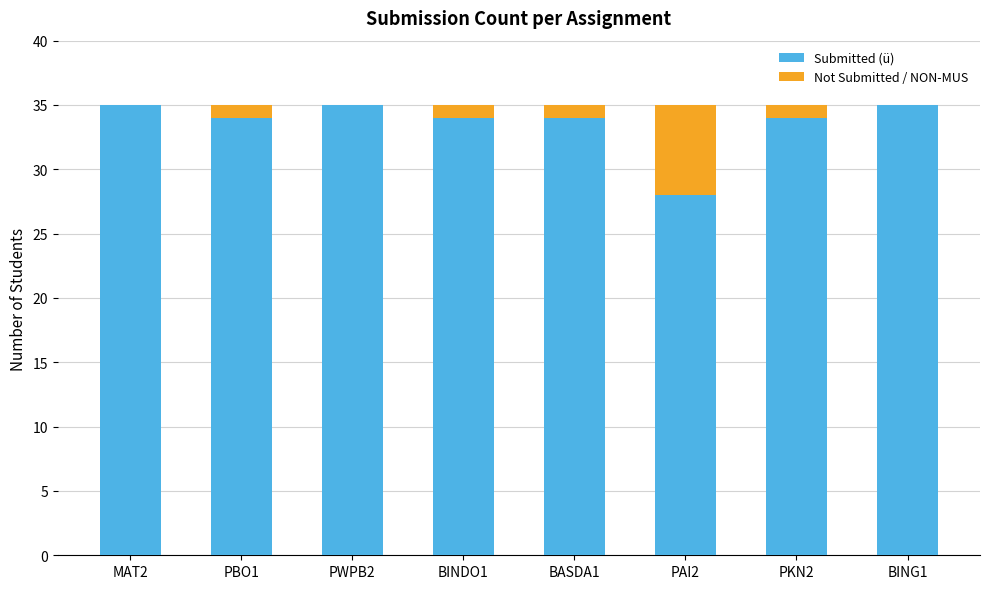

What is the sum of all Submitted (ü) values?

269